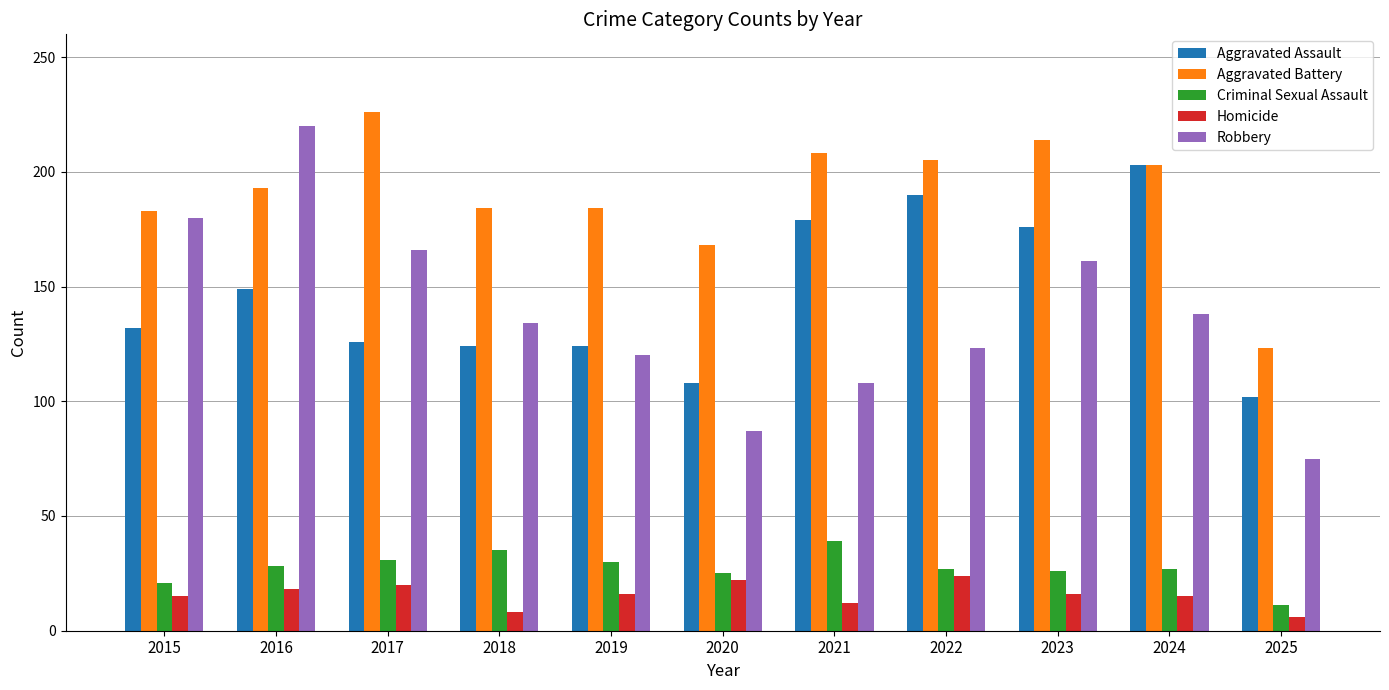

List the series in order of their peak value, highest first.

Aggravated Battery, Robbery, Aggravated Assault, Criminal Sexual Assault, Homicide